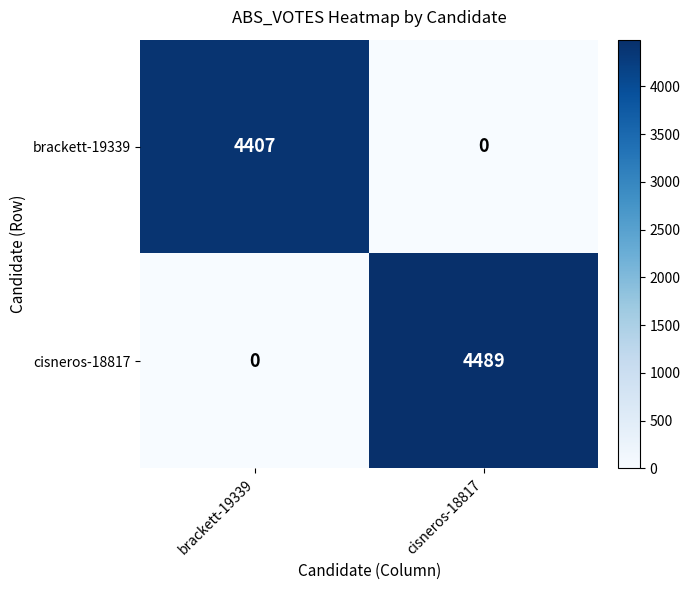

Reading left to right, what are all the values shown in this chart?

brackett-19339: 4407	0
cisneros-18817: 0	4489